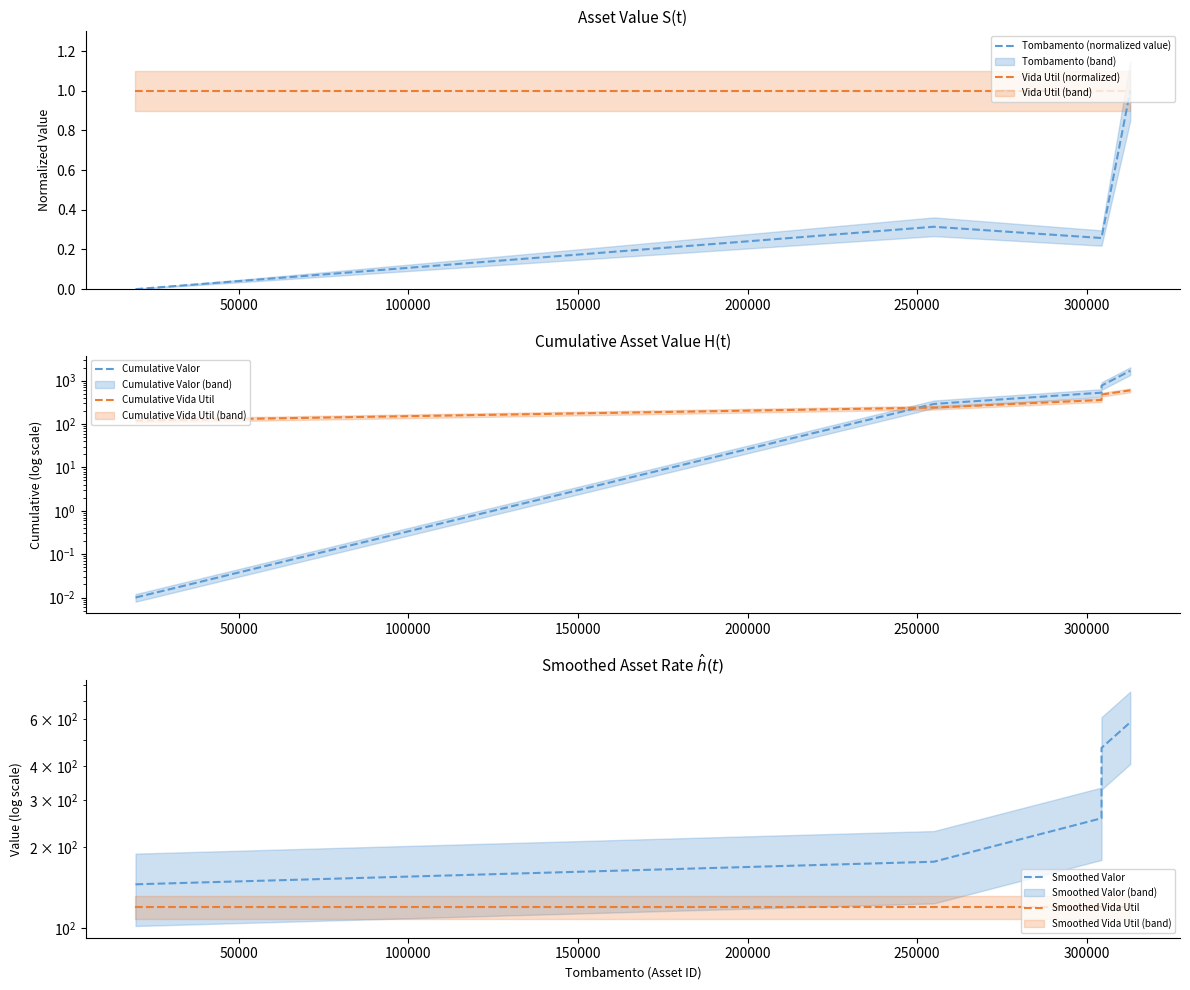

What is the highest value of the Tombamento (normalized value) series?

1.0